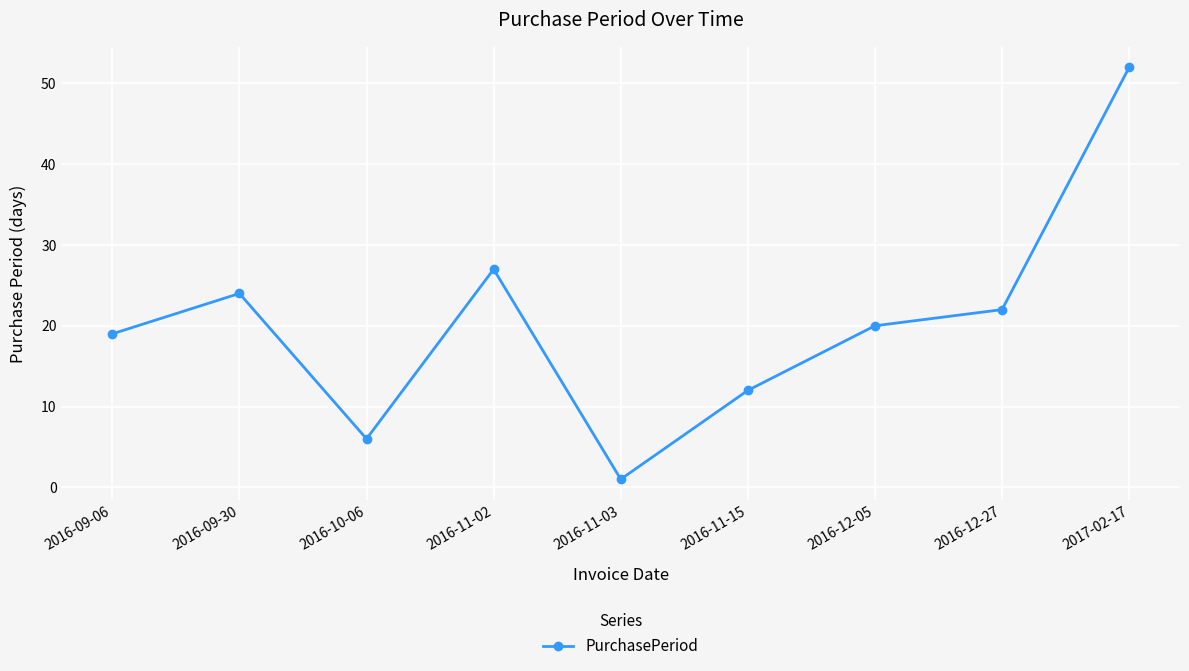

List the labels in order of value, largest first.

2017-02-17, 2016-11-02, 2016-09-30, 2016-12-27, 2016-12-05, 2016-09-06, 2016-11-15, 2016-10-06, 2016-11-03